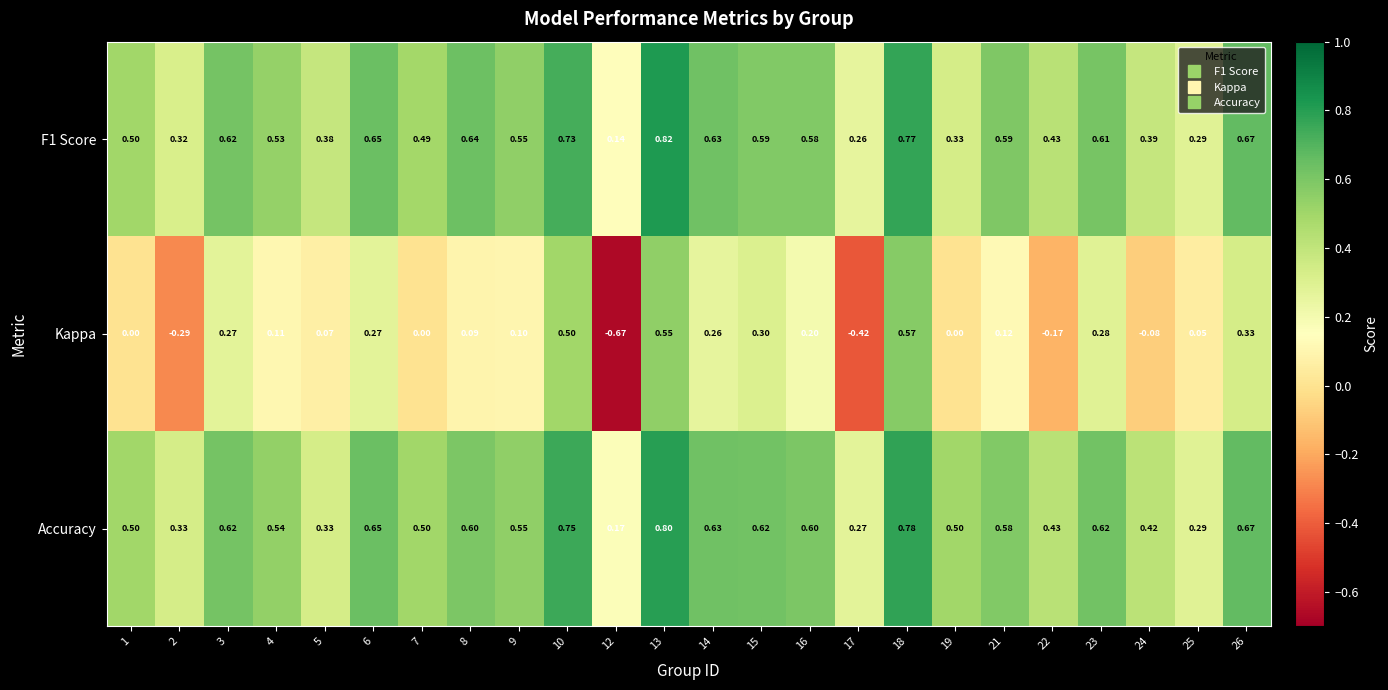

How many distinct data groups are displayed?

3